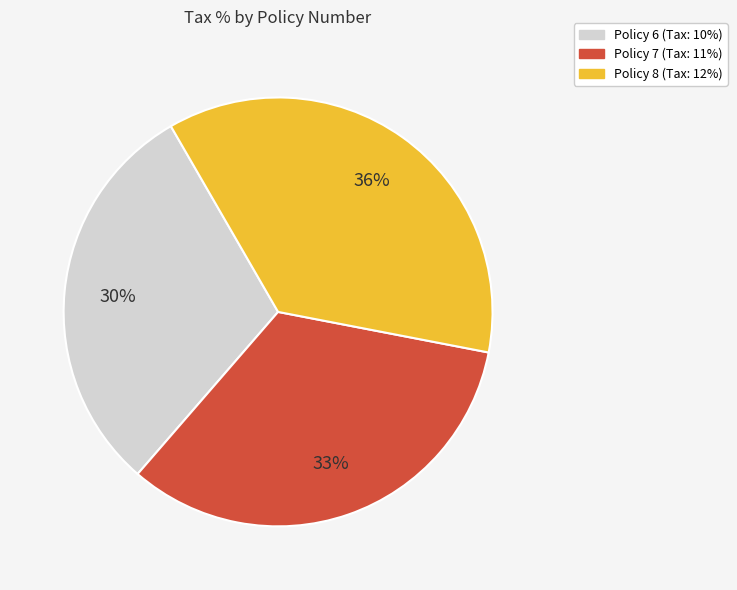

What is the smallest slice in the pie chart?

Policy 6